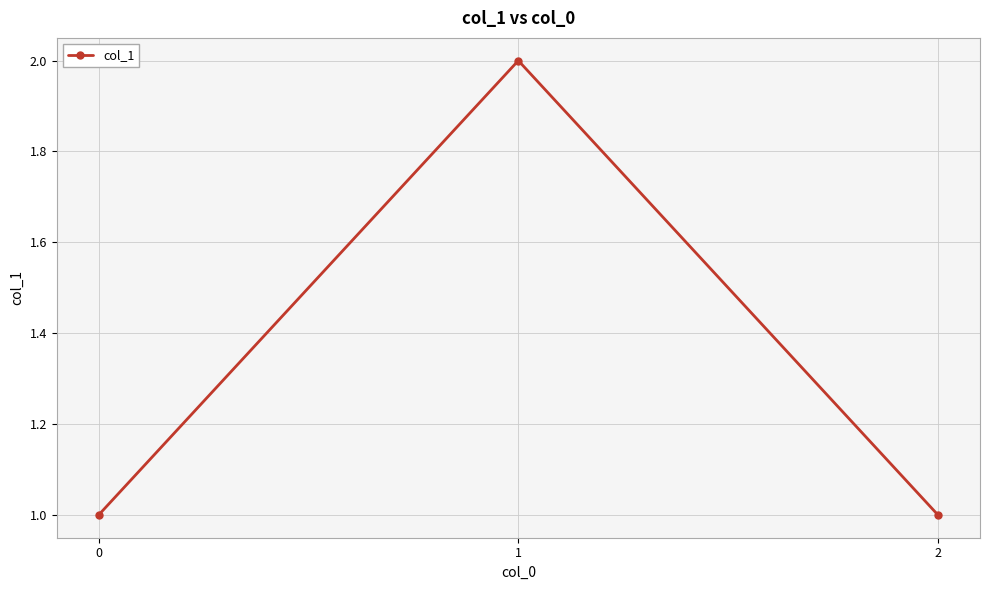

Reading left to right, extract all data points from this chart.

1	2	1